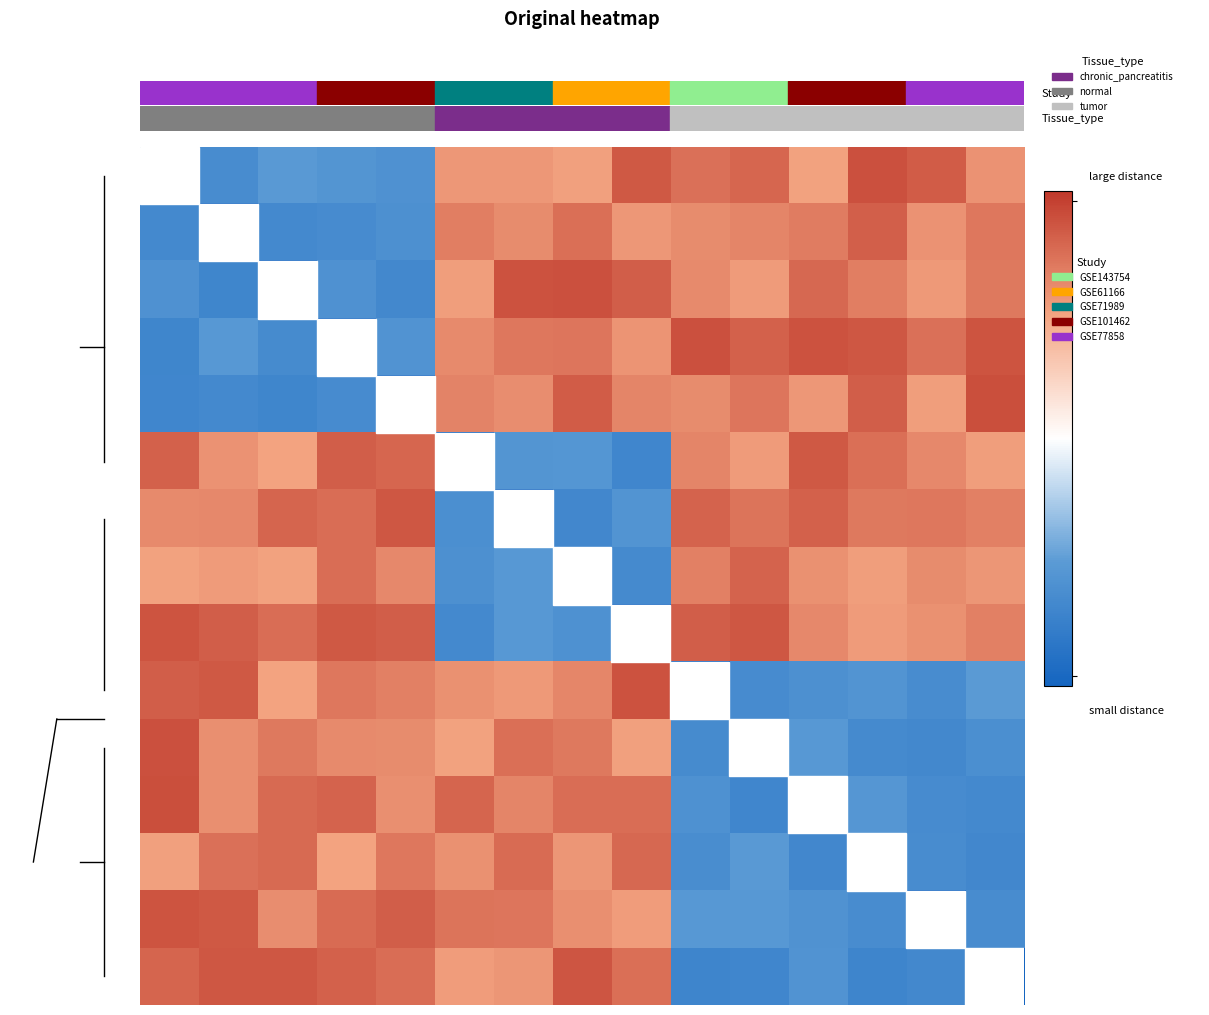

How many distinct data groups are displayed?

15